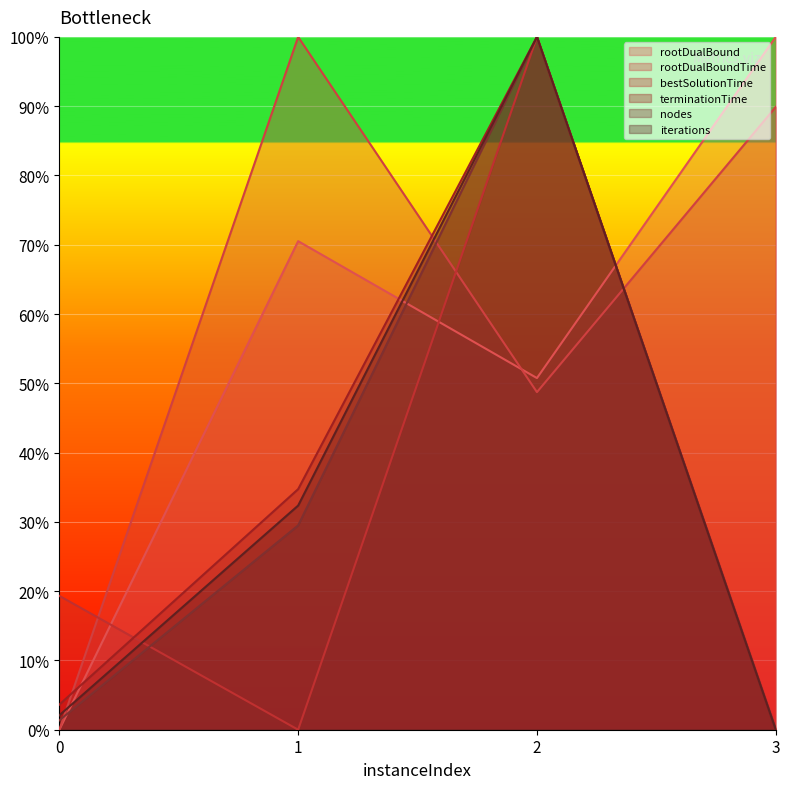

Rank the series at 1 from lowest to highest value.

bestSolutionTime, nodes, iterations, terminationTime, rootDualBound, rootDualBoundTime